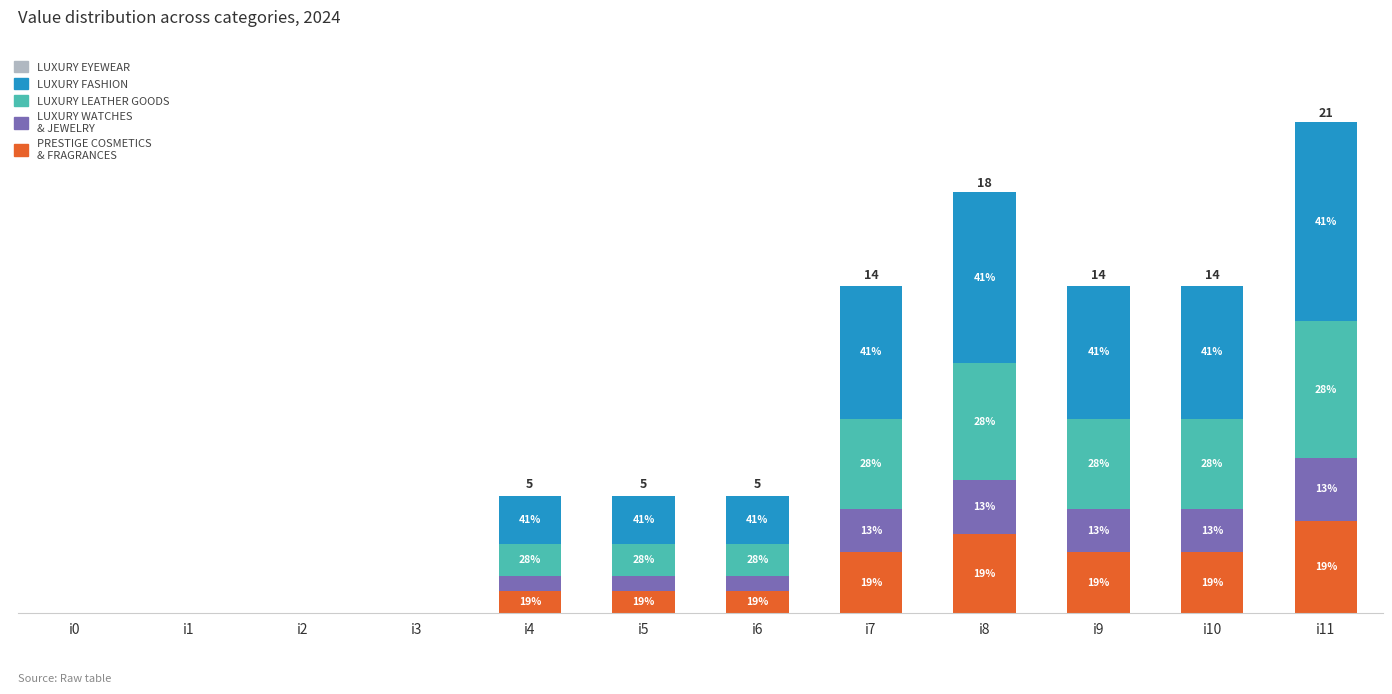

Are the bars grouped side by side (vs. stacked)?

No